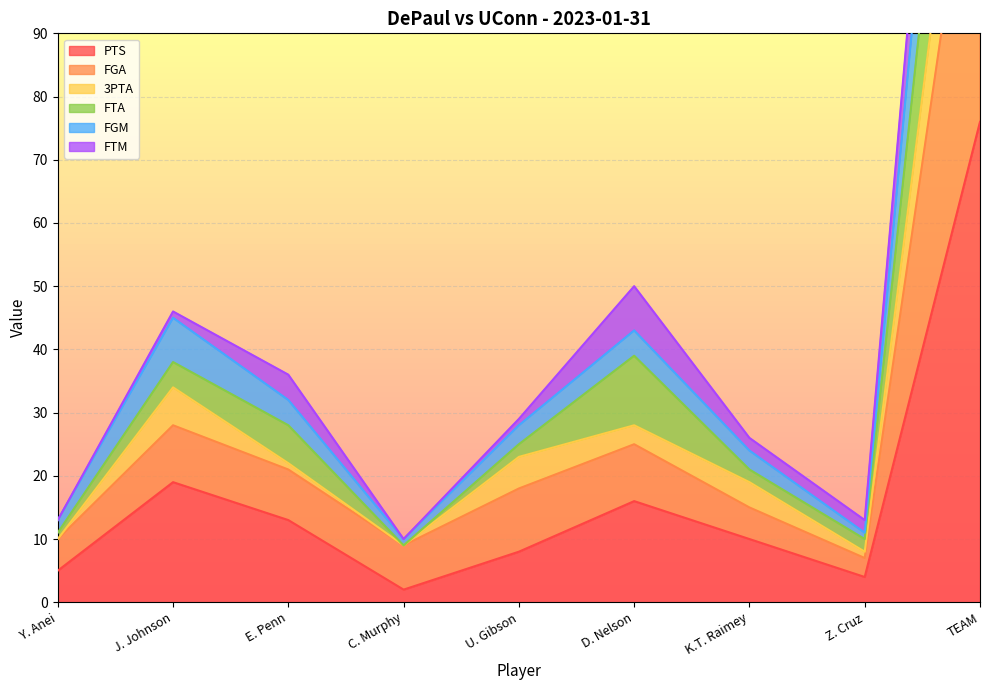

Which category has the highest value across all series?

TEAM